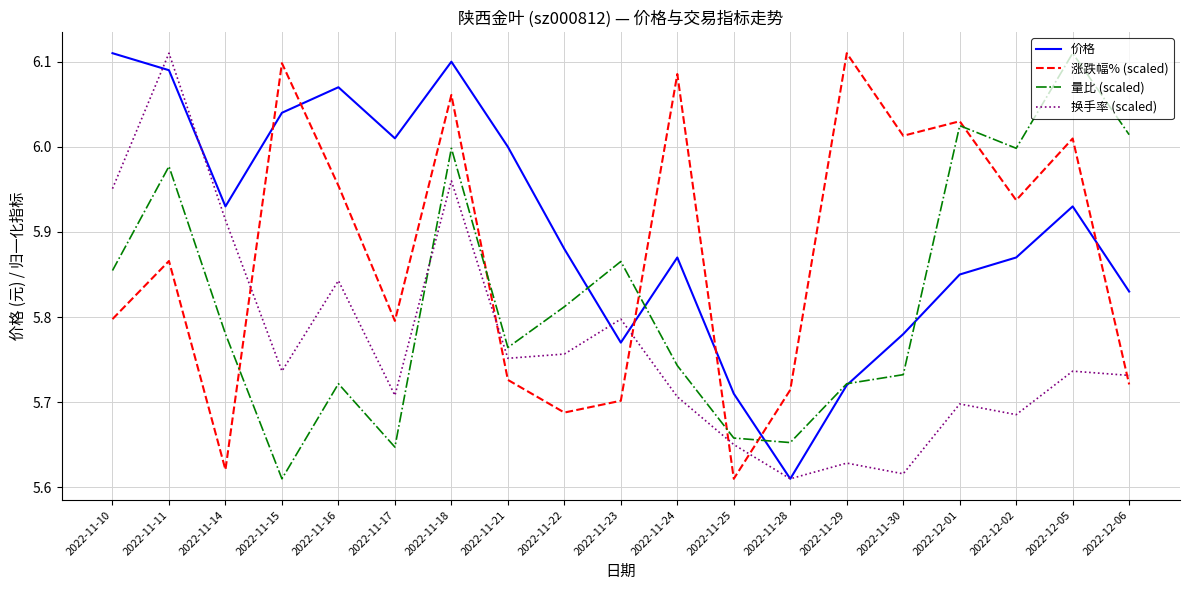

At which label does 量比 (scaled) reach its peak?

2022-12-05